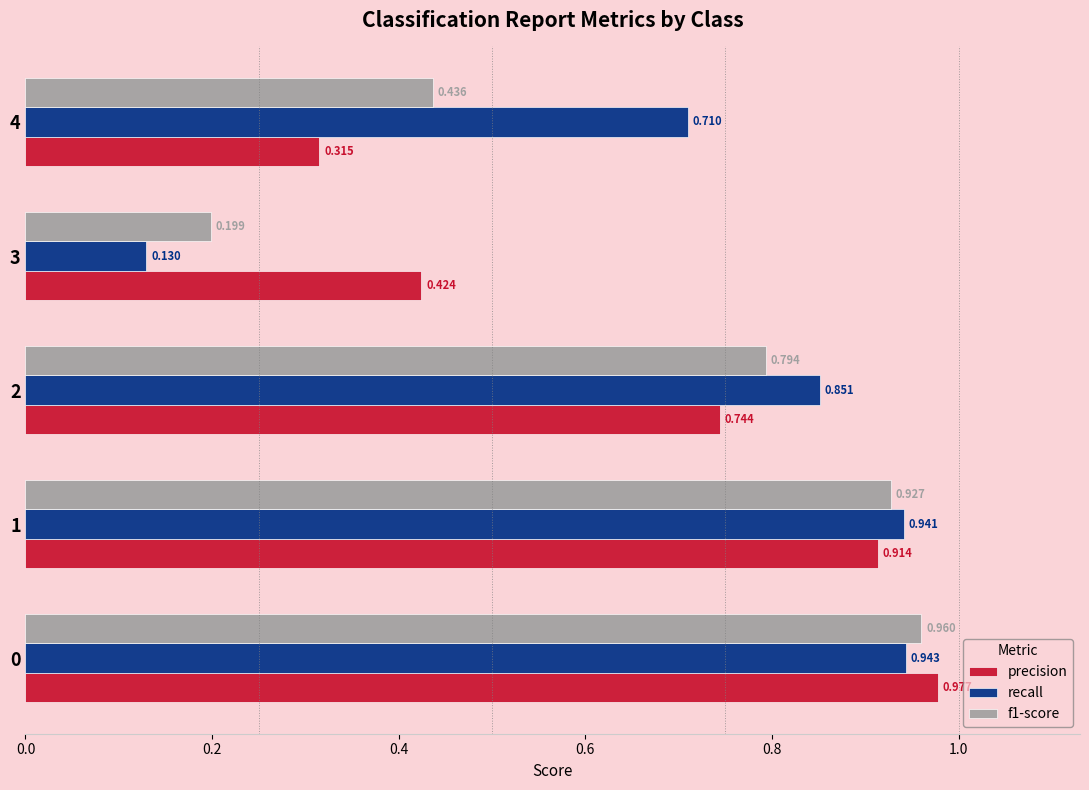

Is the value of precision at 3 greater than the value of f1-score at 2?

No